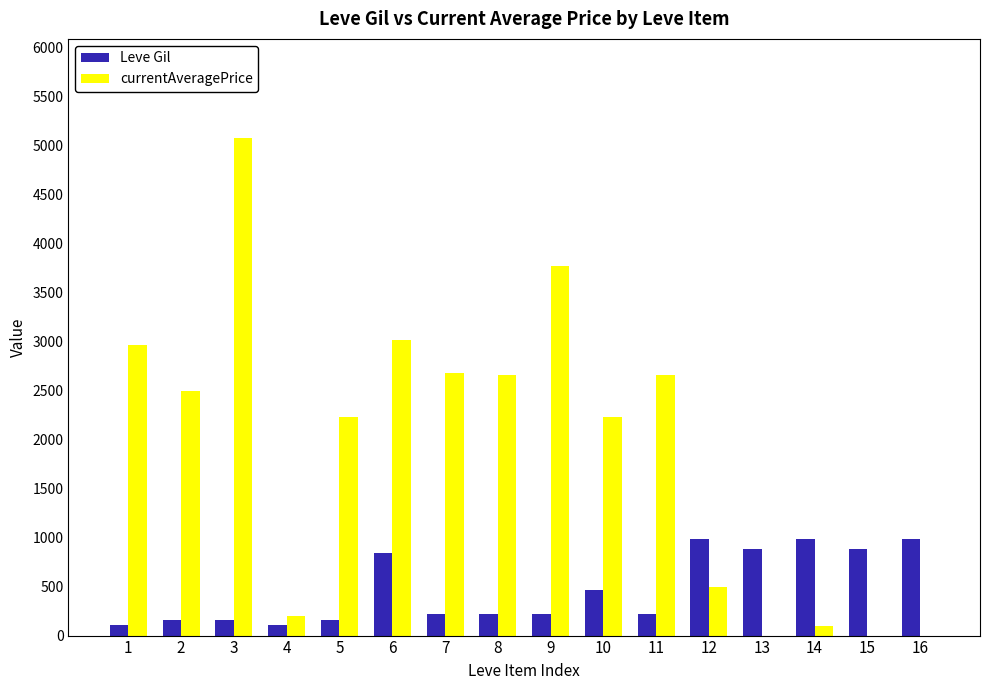

What is the greatest value displayed?

5071